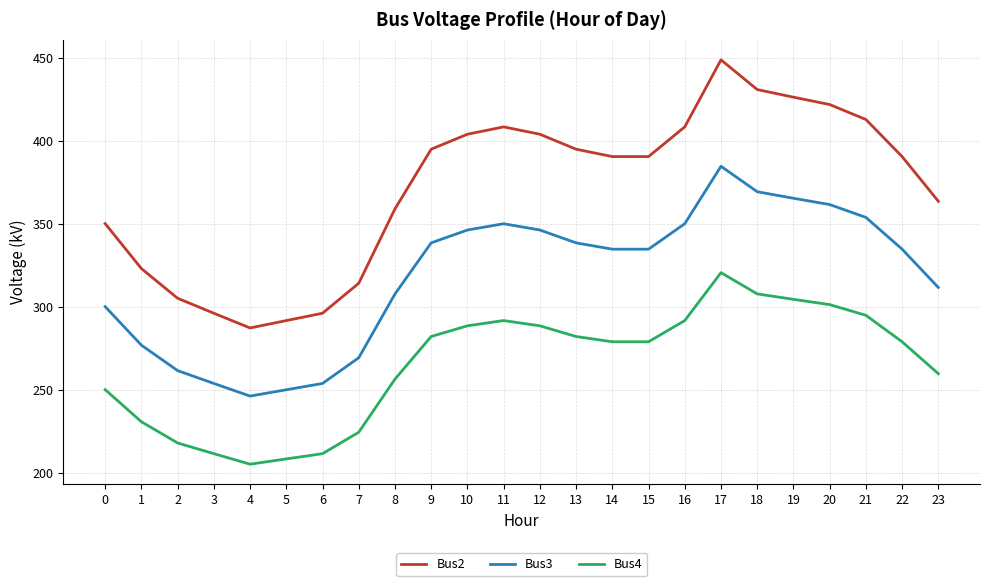

How many lines are shown in the chart?

3